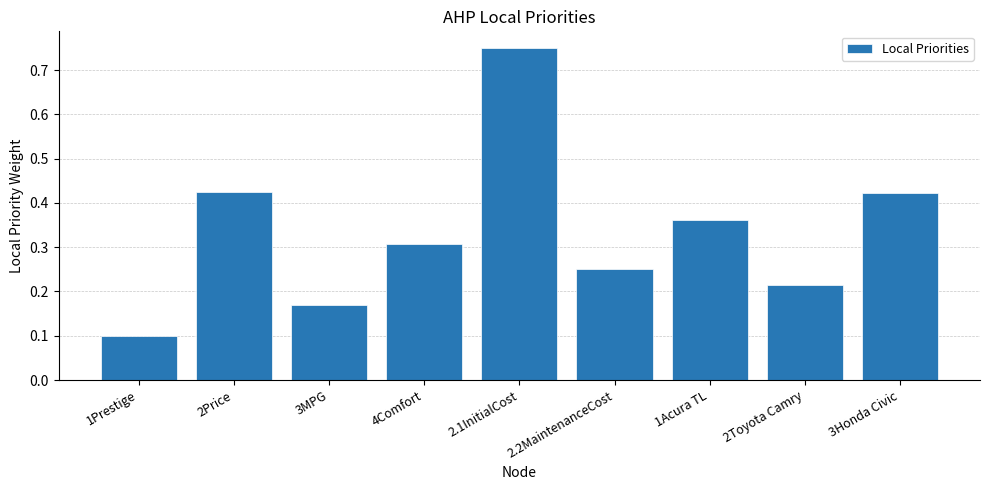

True or false: the data shows 0.1 at 2Price.

False